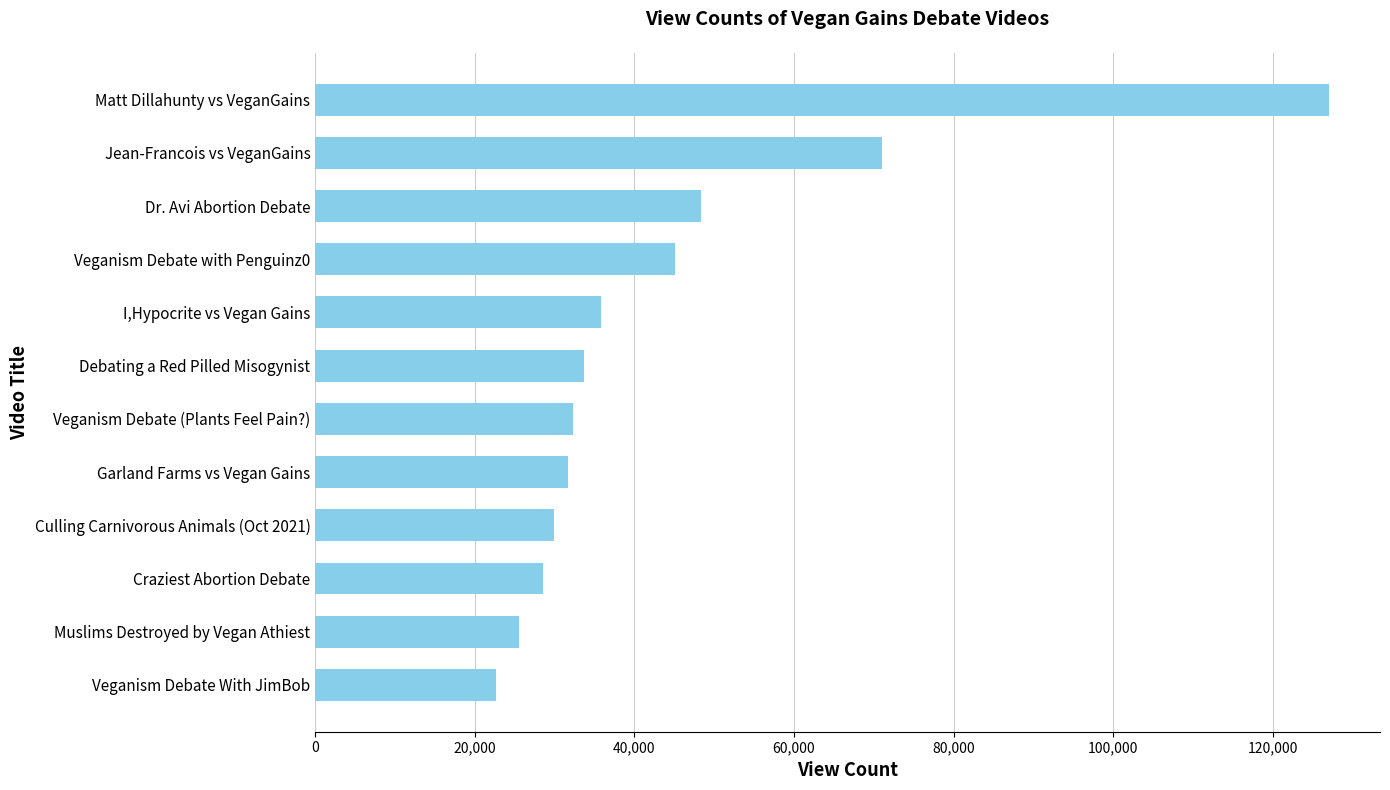

What is the smallest value displayed?

22607